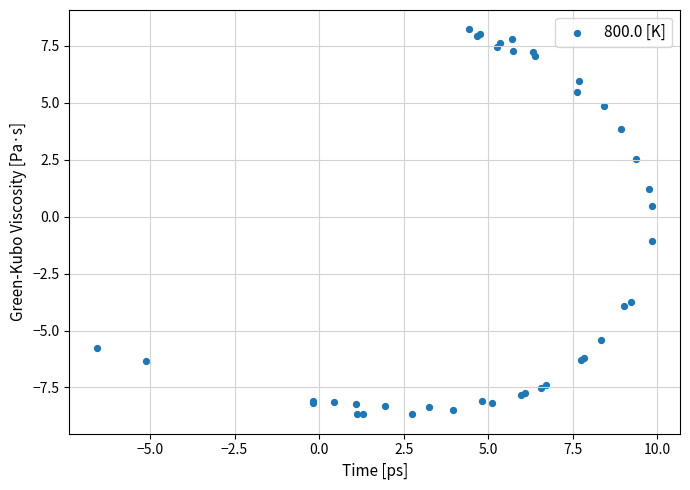

What Y value in the scatter plot is closest to 0?

0.5